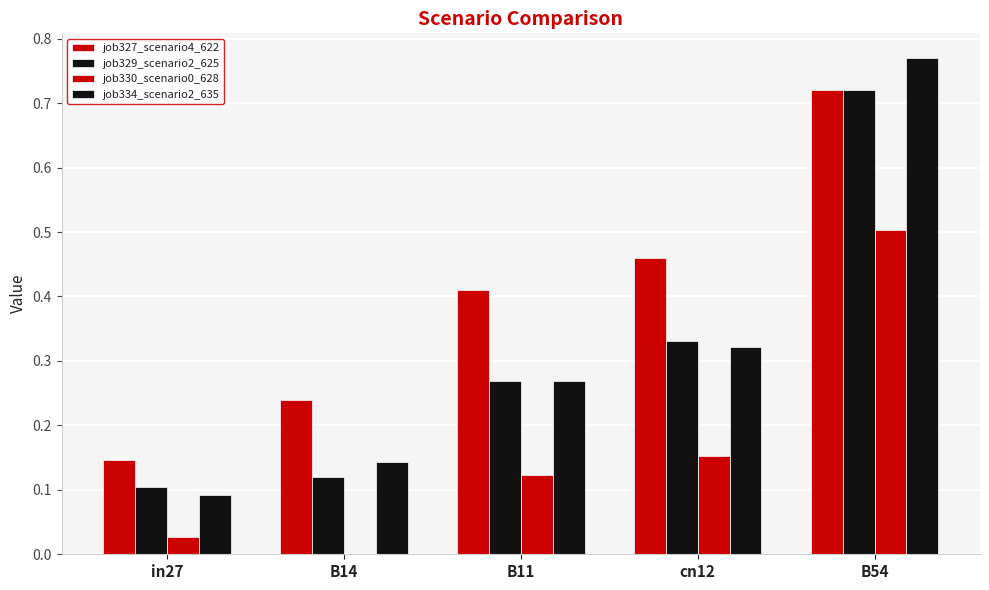

What is the value of the job334_scenario2_635 bar at the 3rd from the left?

0.3